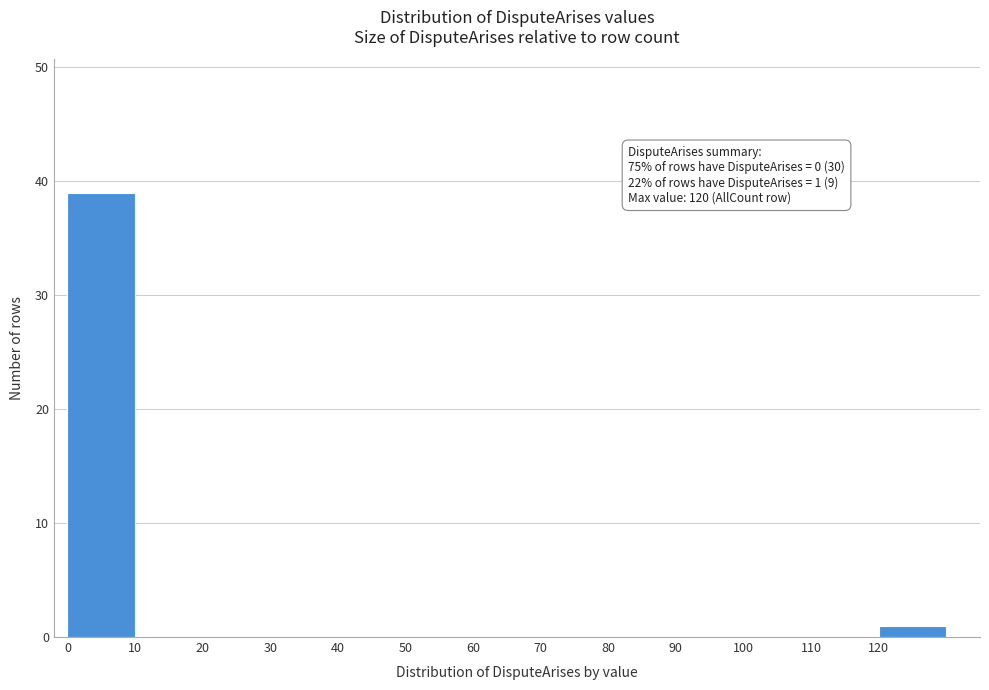

Over which range of the x-axis is the bar tallest?

0 to 10